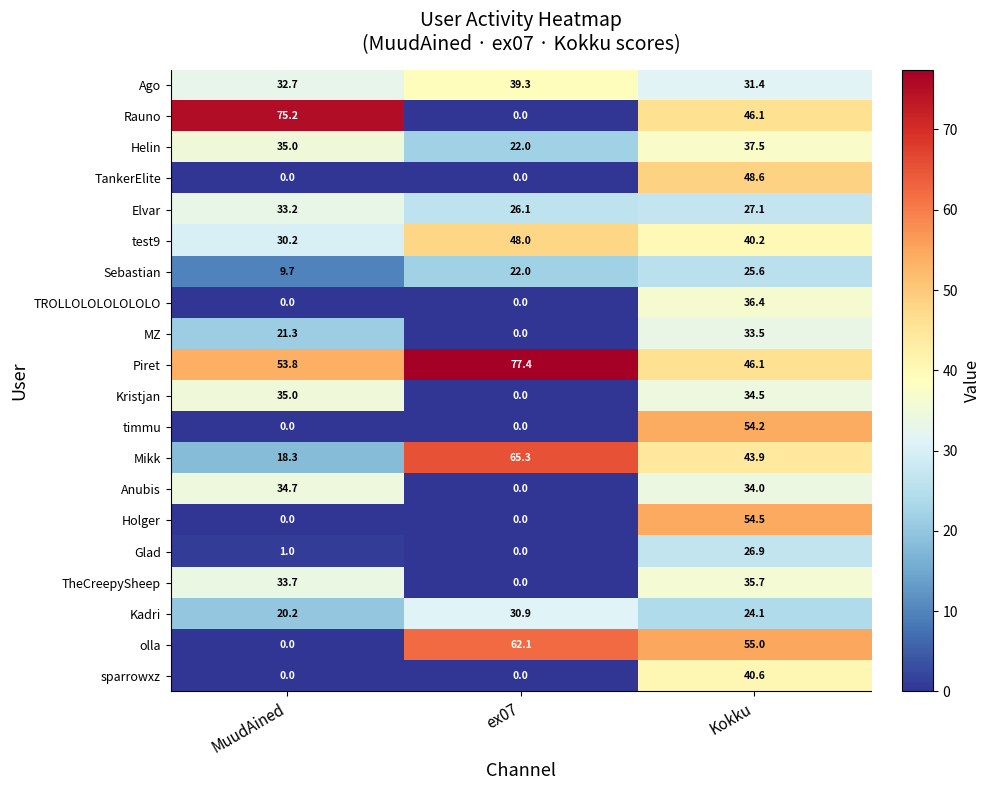

How many data points in TheCreepySheep are less than 33?

1